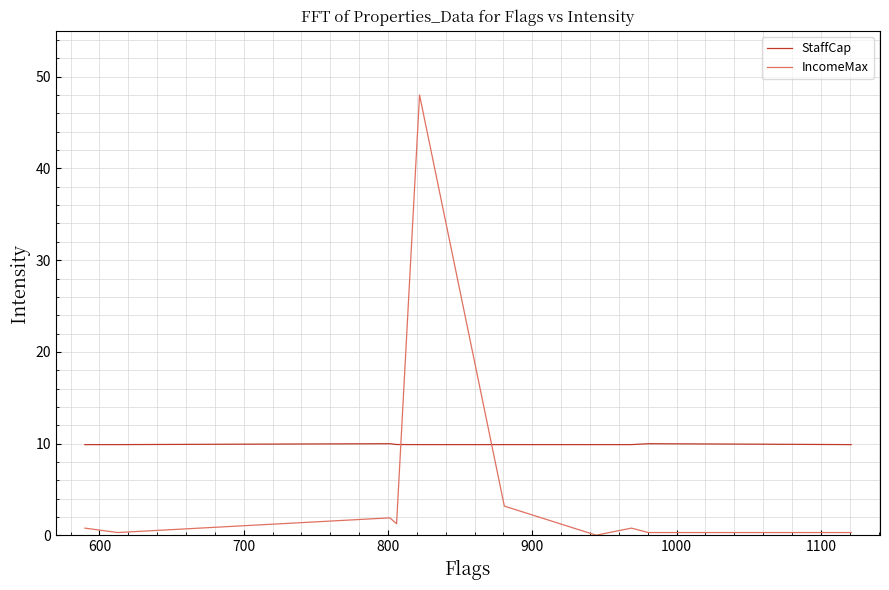

At how many categories does at least one series exceed 8?

10